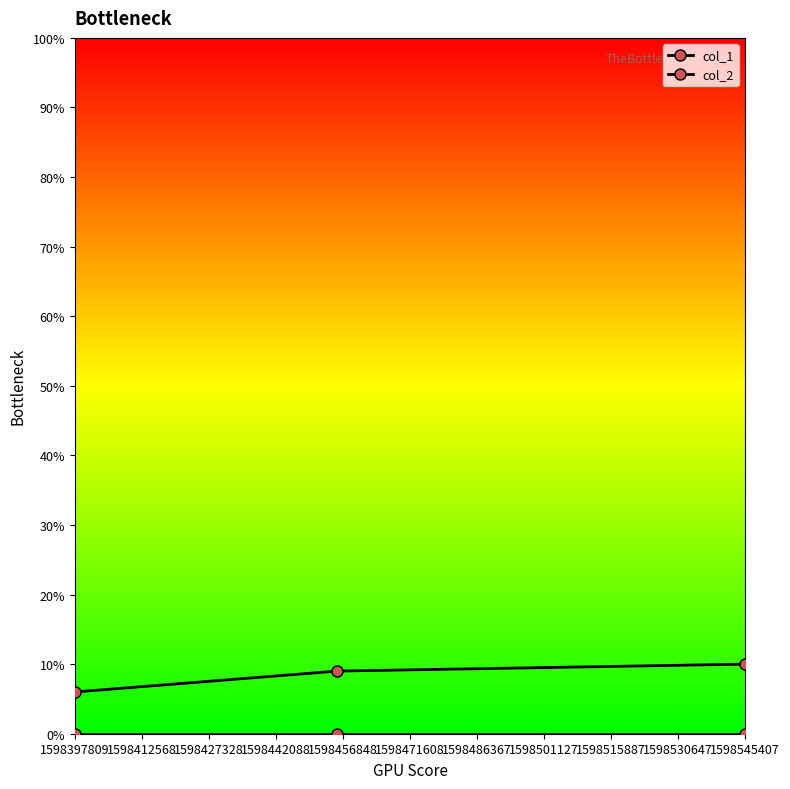

Does the chart have visible grid lines?

No